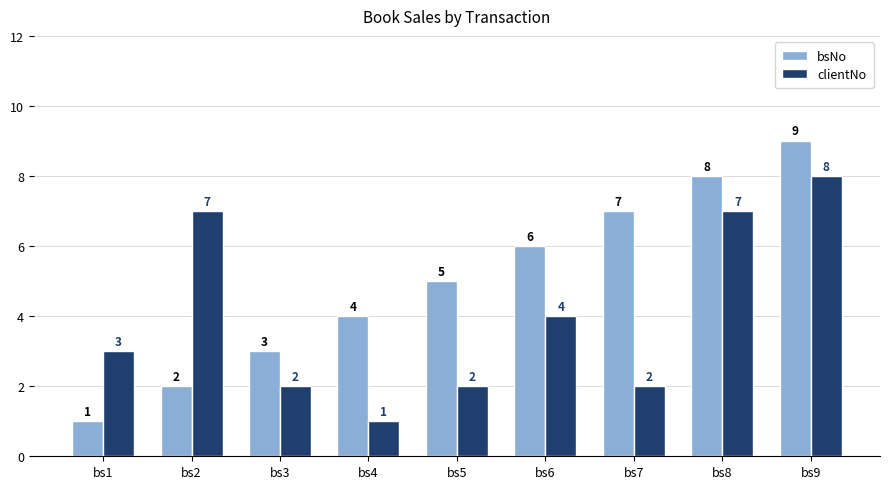

Read the bsNo value at bs6.

6